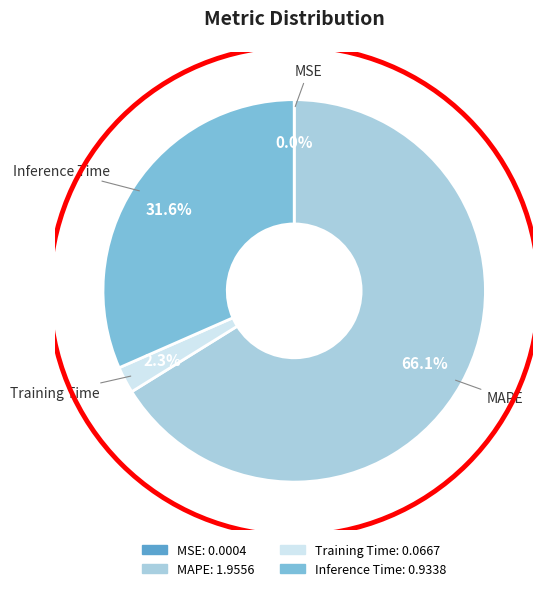

Which category has the biggest portion of the pie?

MAPE